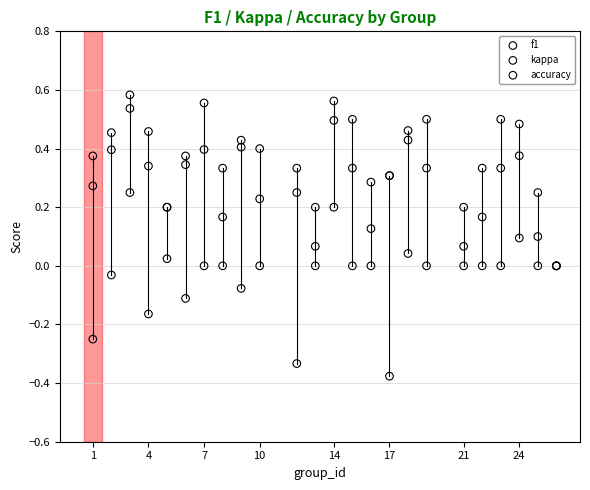

Which series contains the lowest Y value?

kappa